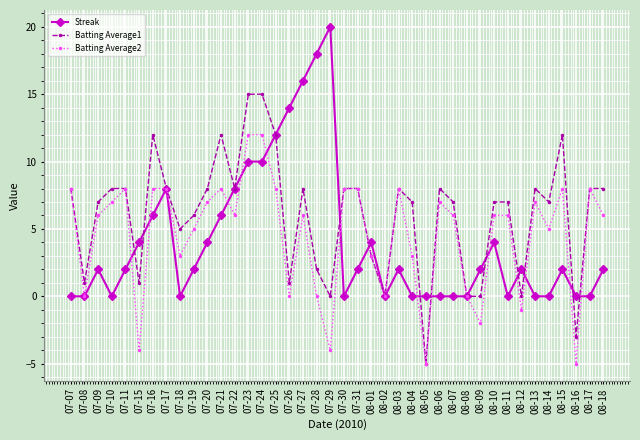

What is the spread (max minus min) of values at 07-11?

6.0